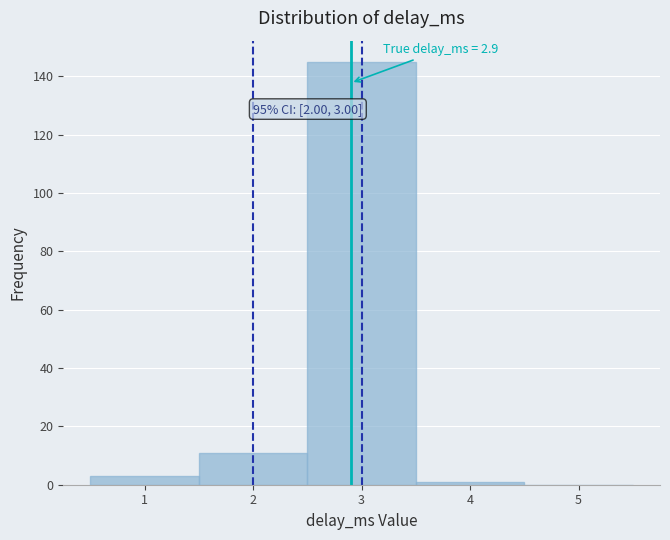

Which range on the x-axis has the tallest bar?

2.5 to 3.5